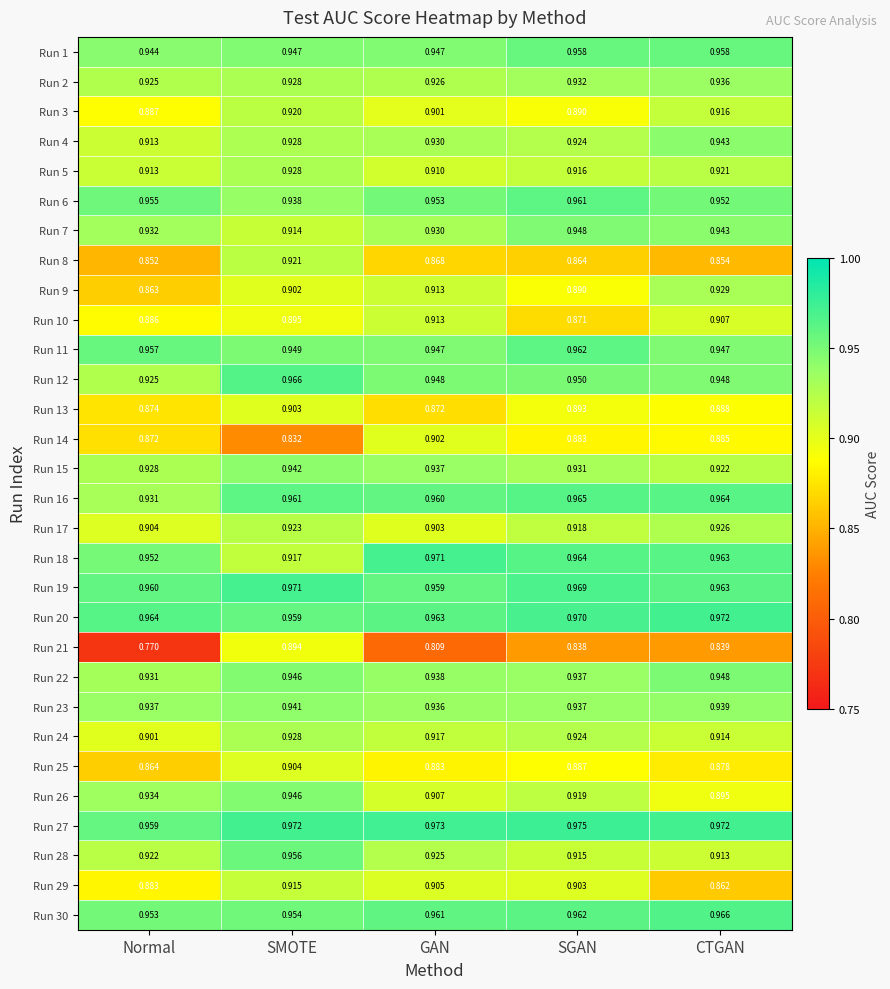

Where is Run 28 nearest to the value 0?

CTGAN